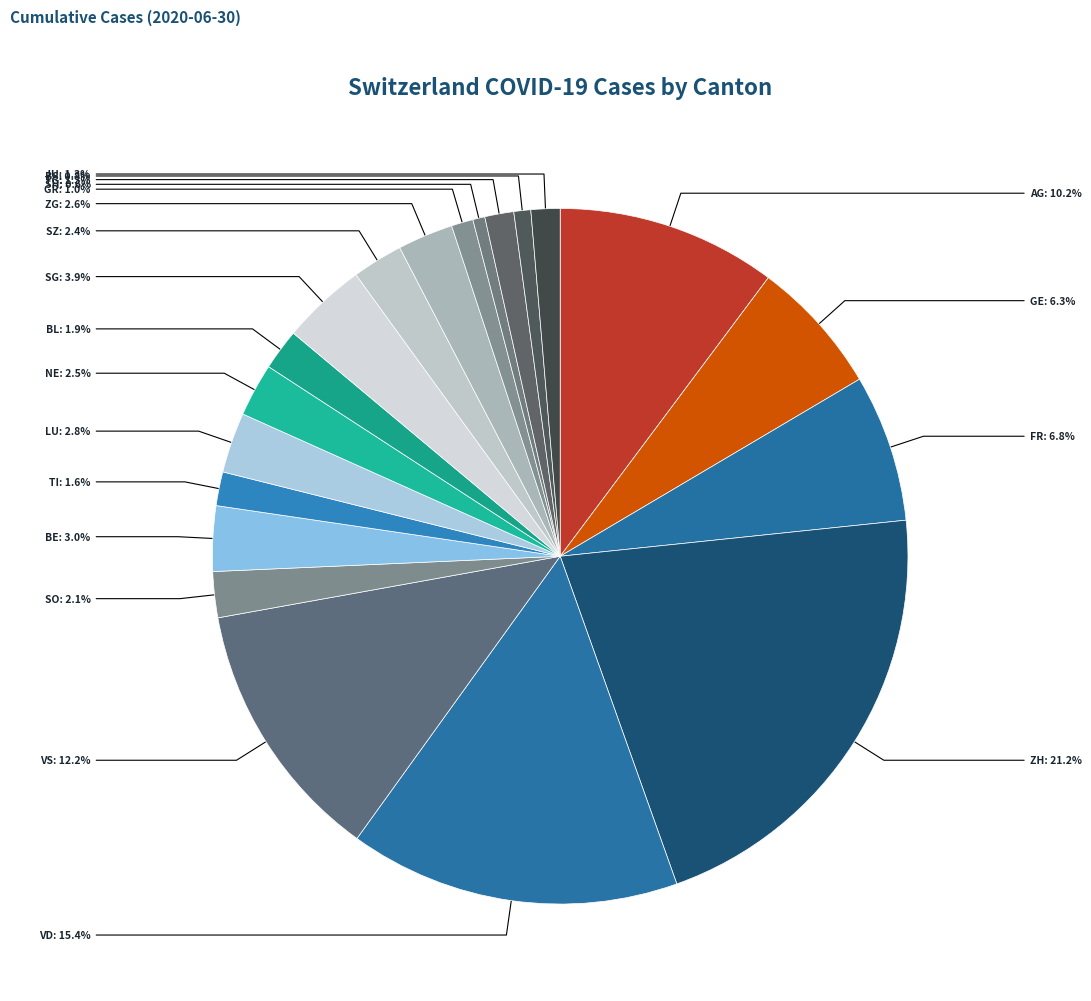

What percentage do GR and SO together represent?

3.1%